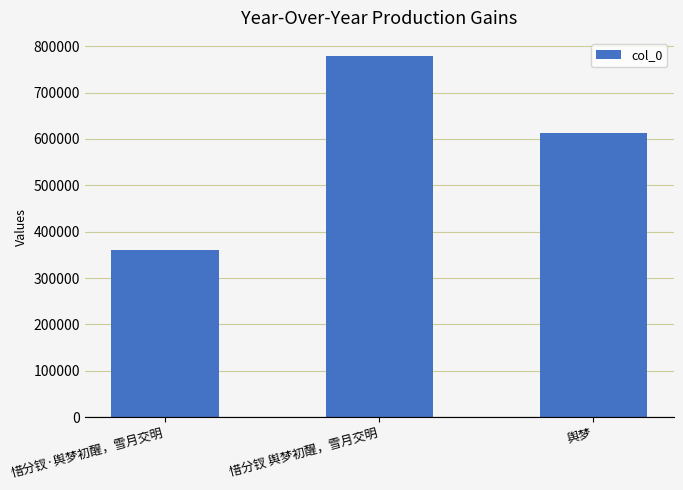

At which category does the chart reach its minimum across all series?

惜分钗·舆梦初醒，雪月交明